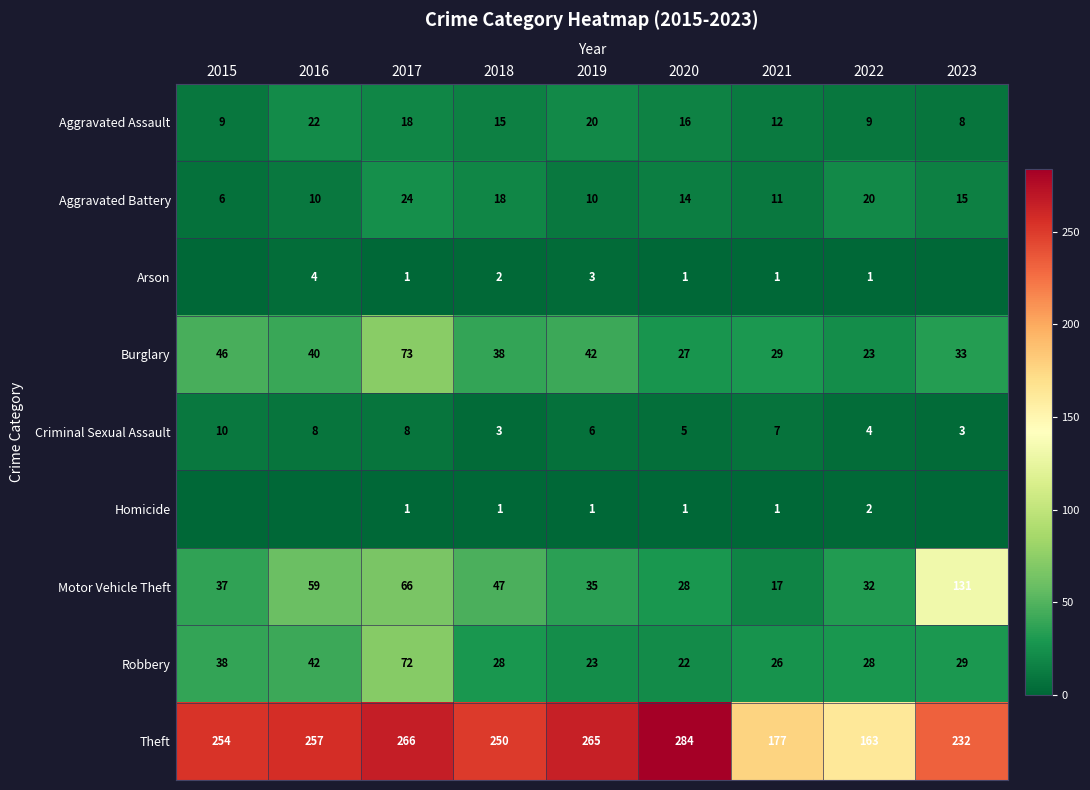

At how many categories does at least one series exceed 213?

7